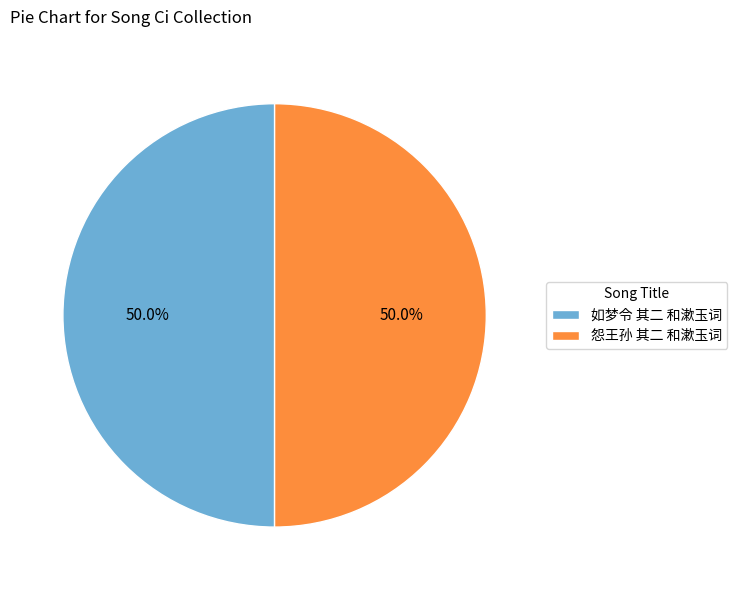

To the nearest percent, what is the combined percentage of 如梦令 其二 和漱玉词 and 怨王孙 其二 和漱玉词?

100%